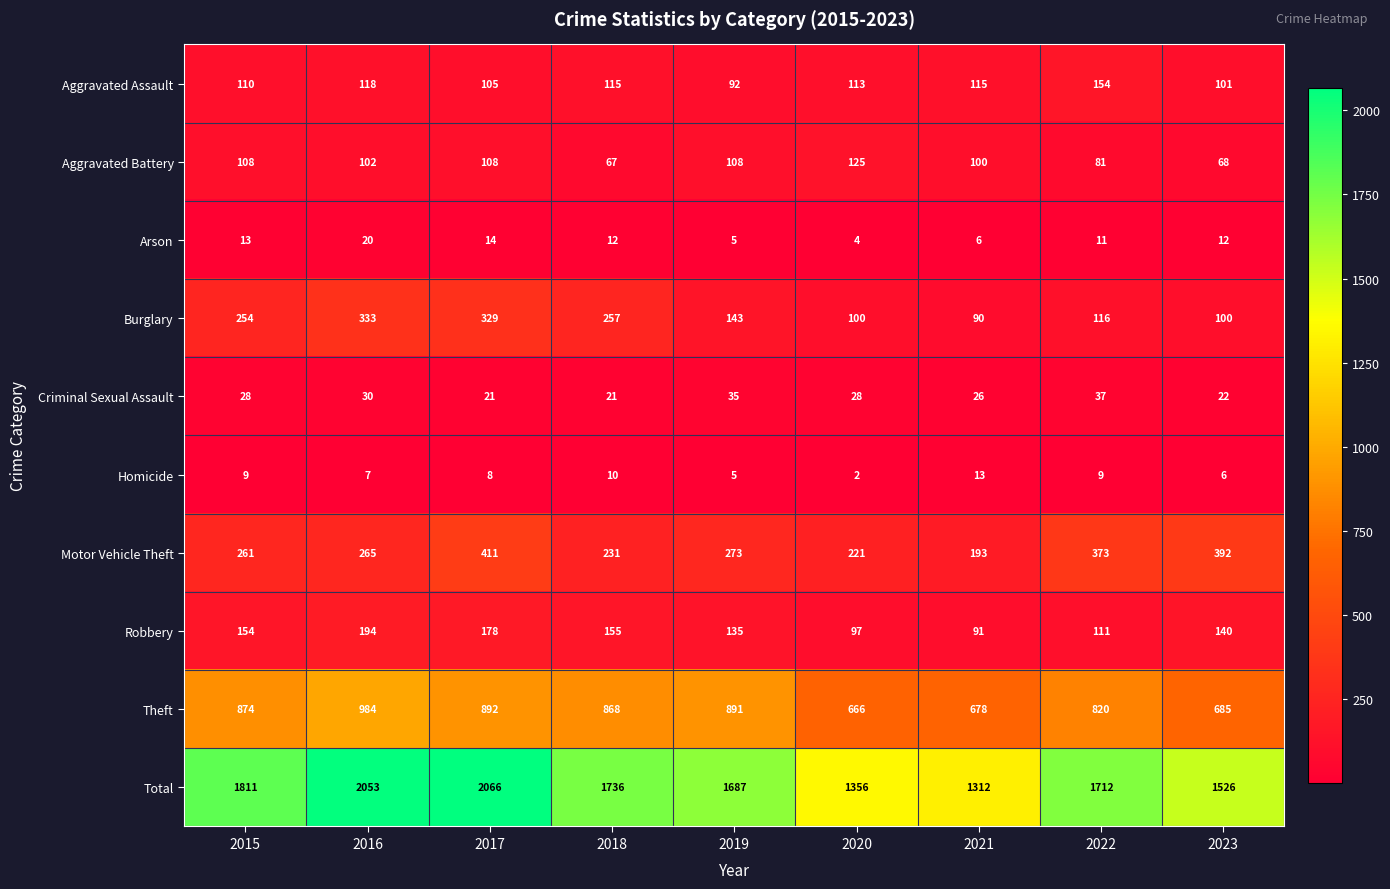

At which label does Arson reach its minimum?

2020